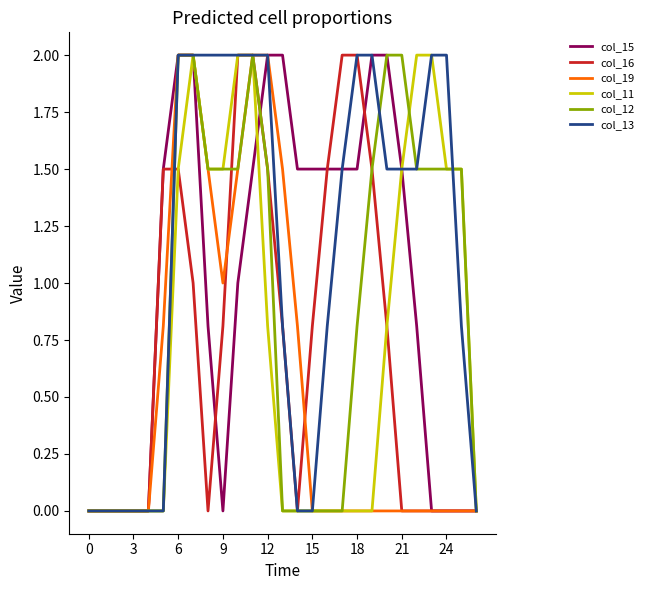

How many lines are shown in the chart?

6